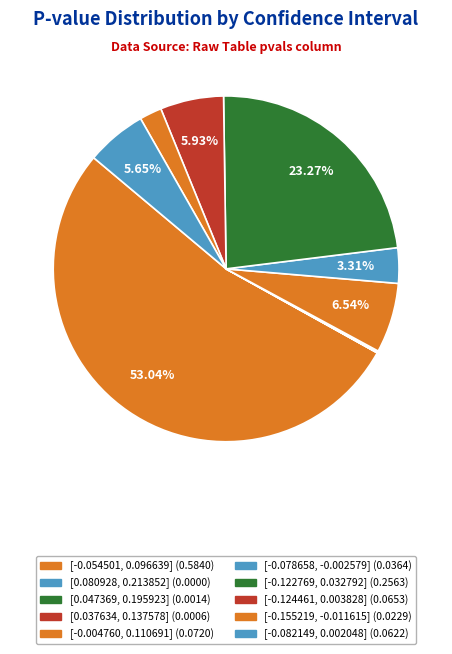

Which has a higher value, [0.080928, 0.213852] or [-0.082149, 0.002048]?

[-0.082149, 0.002048]